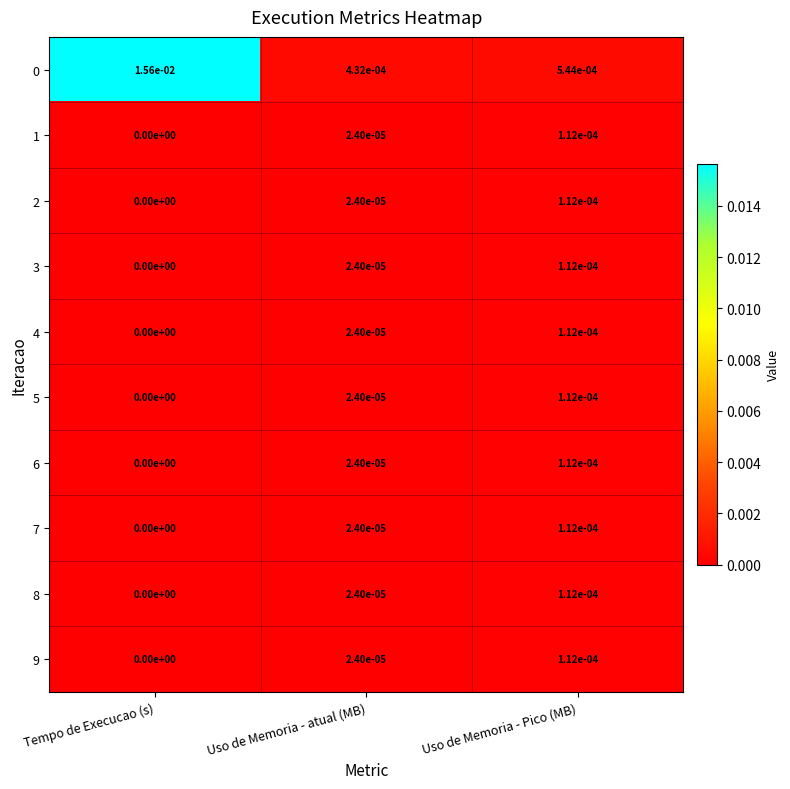

Rank the categories by 8 value from lowest to highest.

Tempo de Execucao (s), Uso de Memoria - atual (MB), Uso de Memoria - Pico (MB)